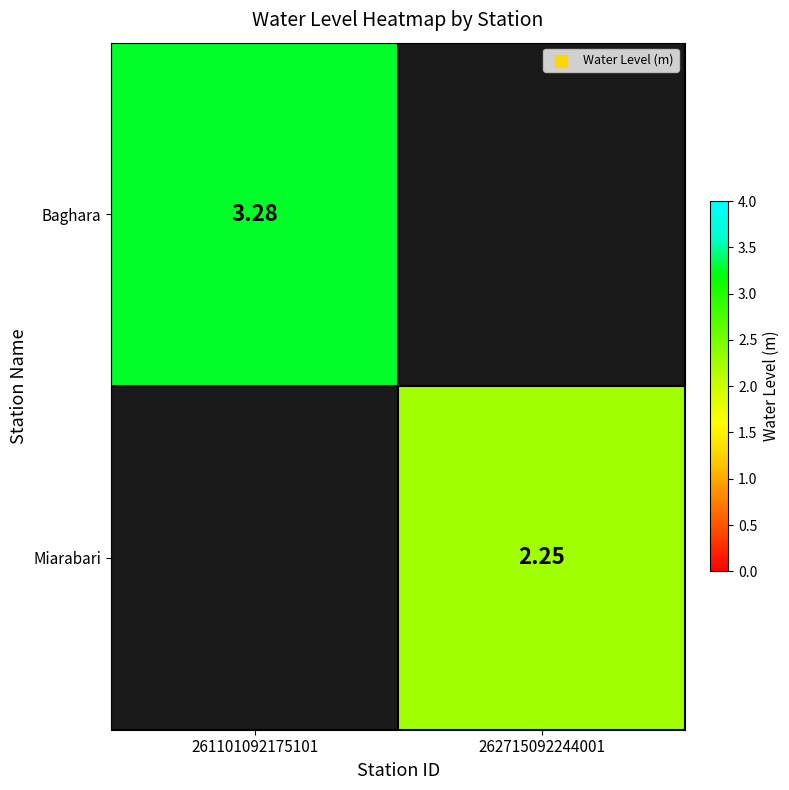

List the series in order of their peak value, highest first.

Baghara, Miarabari